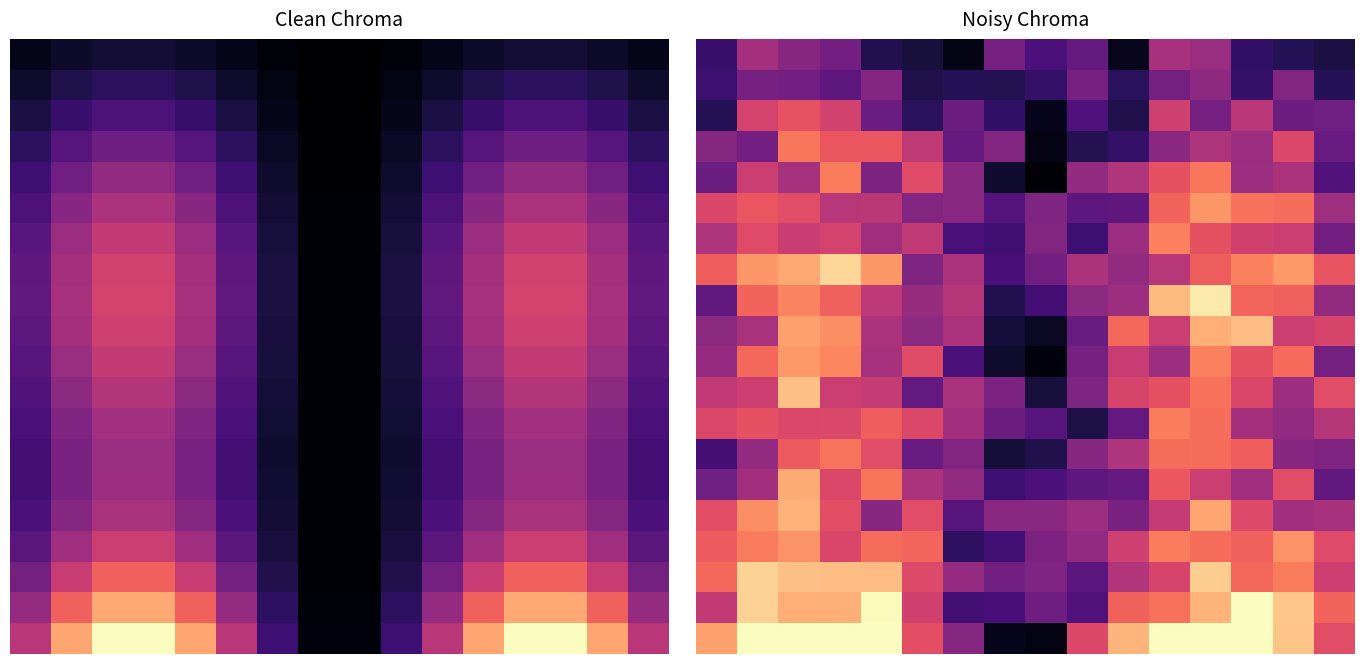

What is the difference between the highest and lowest values at 10?

0.8